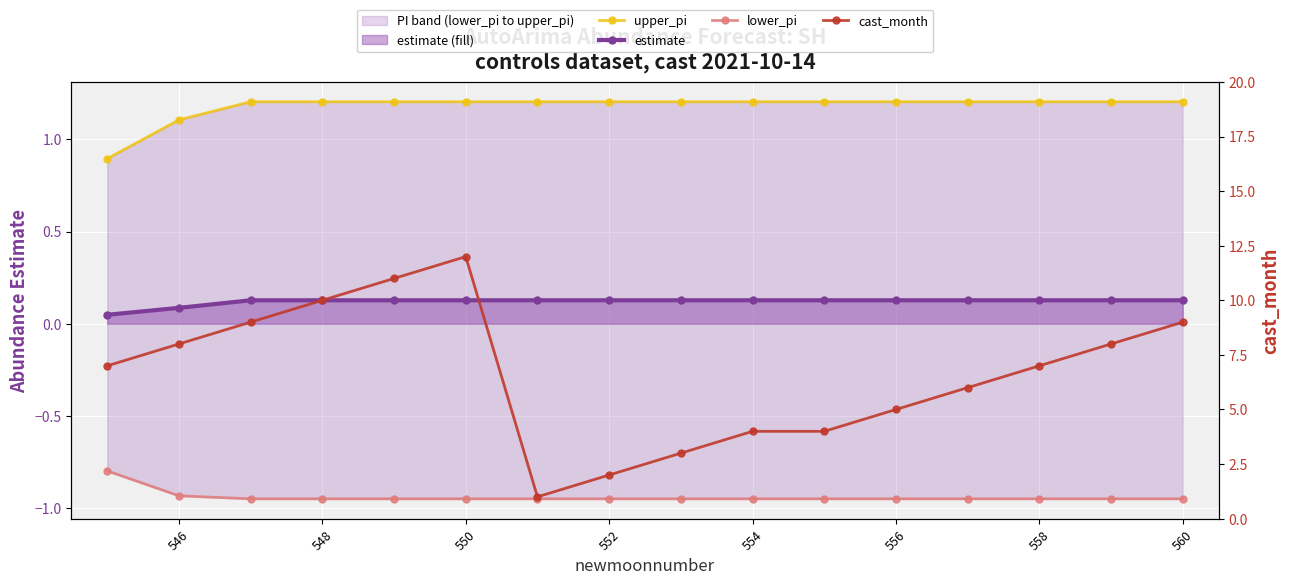

True or false: estimate and lower_pi intersect in this chart.

False